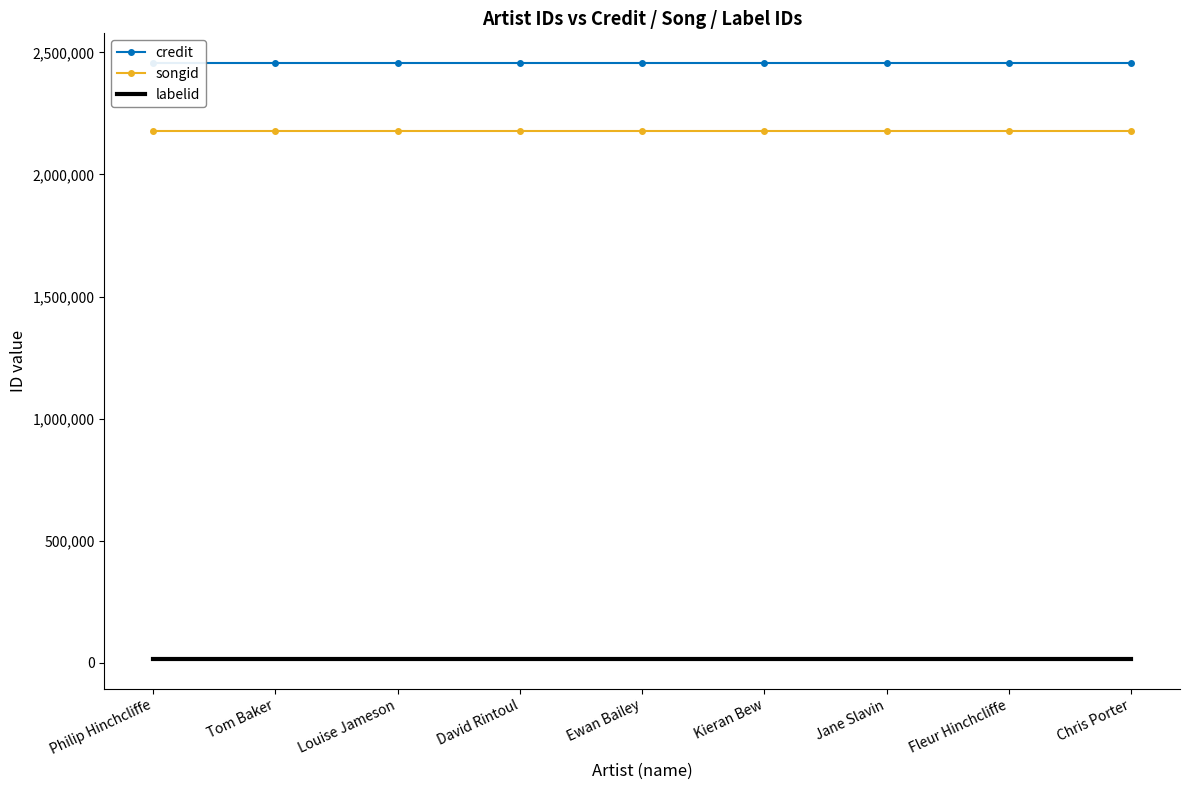

Is the value of songid at Fleur Hinchcliffe greater than the value of credit at Ewan Bailey?

No